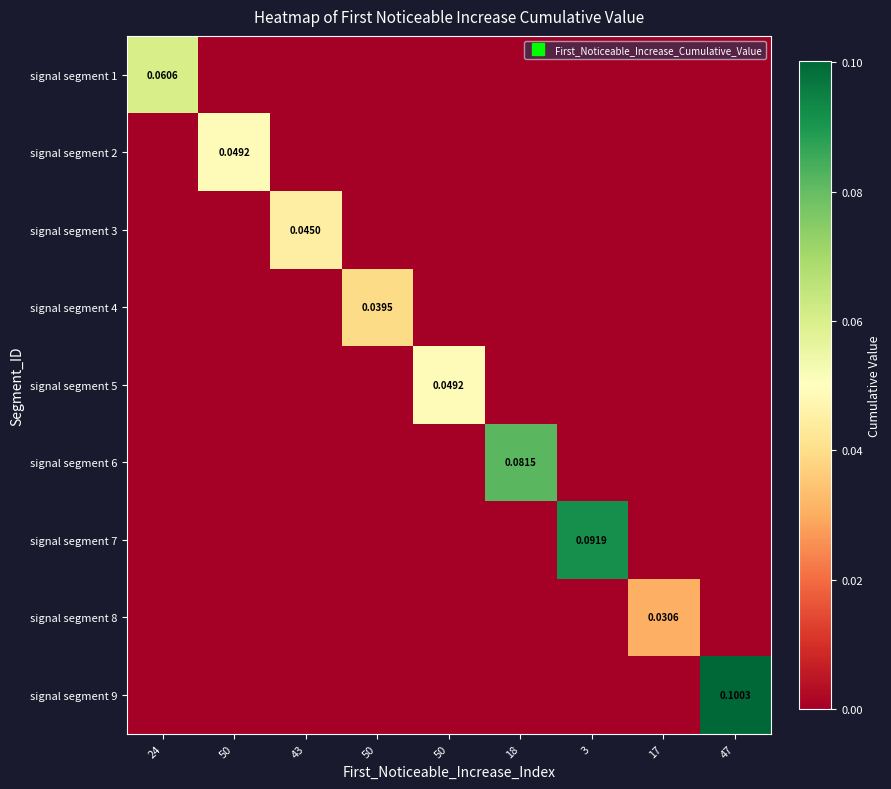

Rank the series at 50 from lowest to highest value.

signal segment 1, signal segment 3, signal segment 4, signal segment 5, signal segment 6, signal segment 7, signal segment 8, signal segment 9, signal segment 2